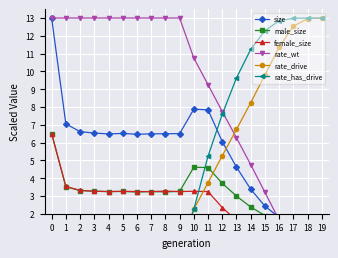

What is the value of the rate_drive point at the 17th from the left?

11.4